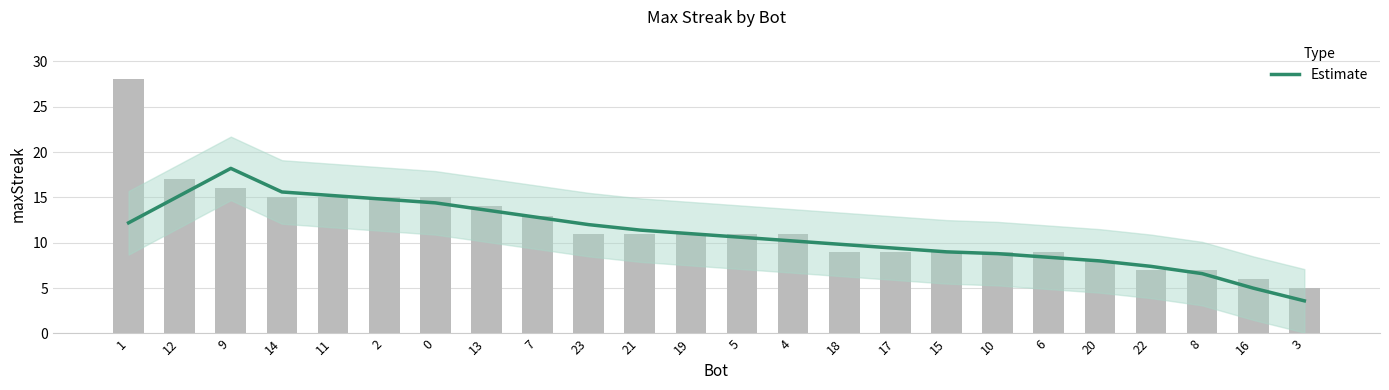

Between 23 and 4, which is larger?

23